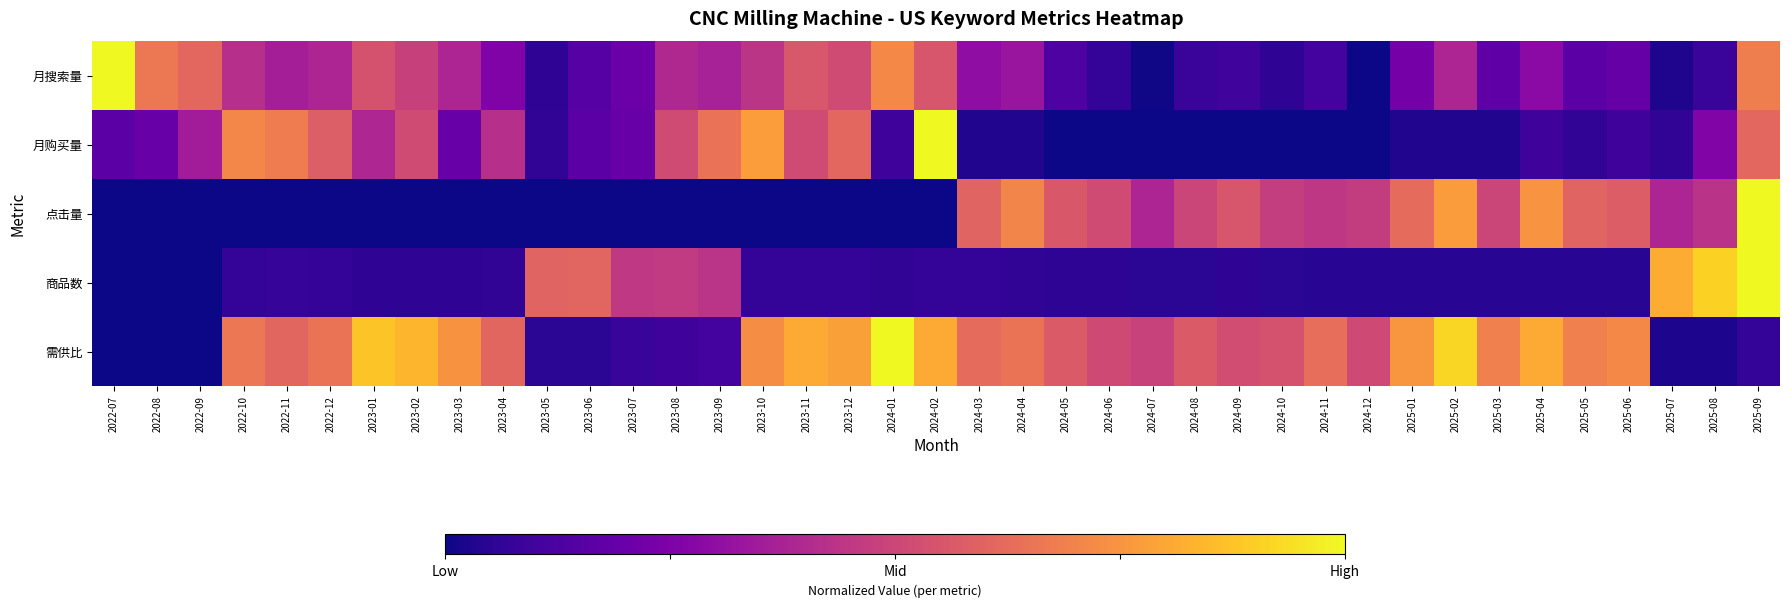

What is the maximum value shown in the chart?

1.0